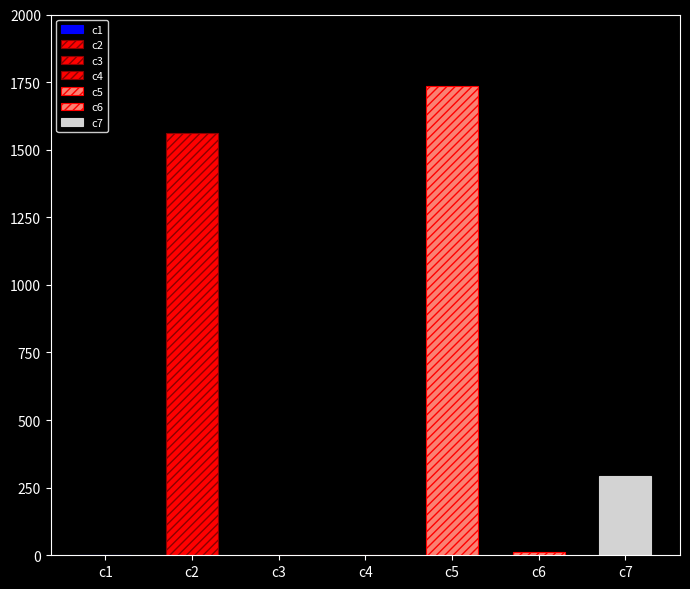

What is the value of the 6th bar from the left?

13.7